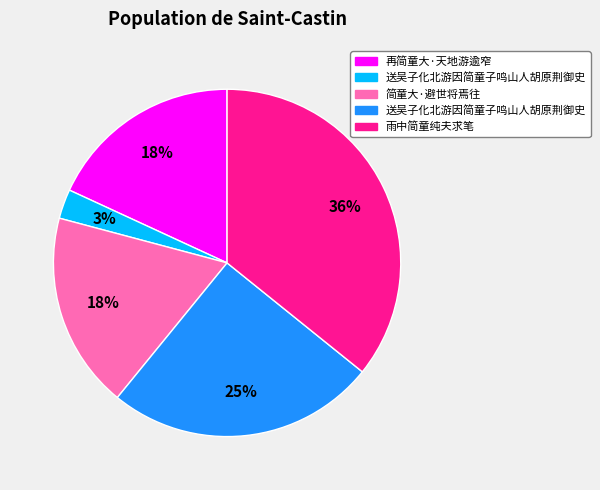

To the nearest percent, what is the average slice percentage?

20%